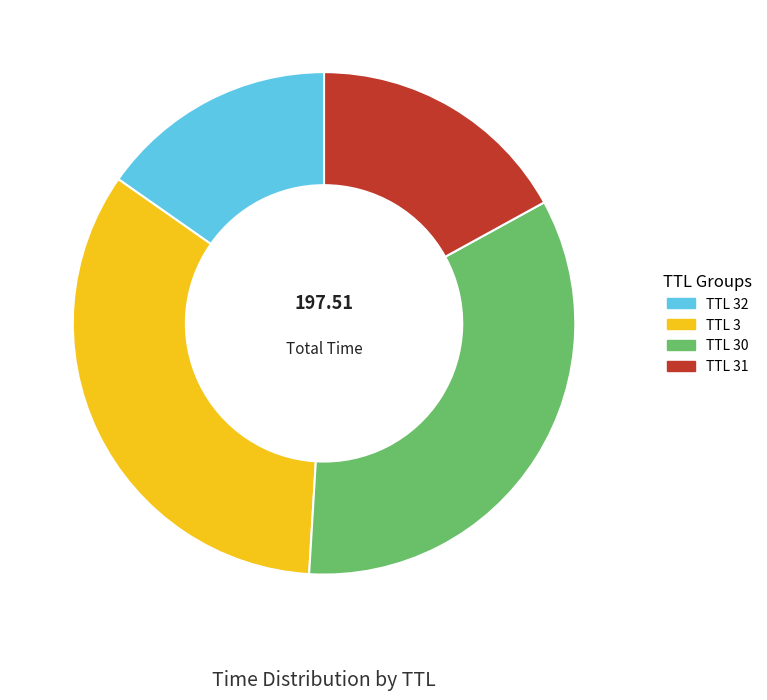

Which has a higher value, TTL 31 or TTL 32?

TTL 31